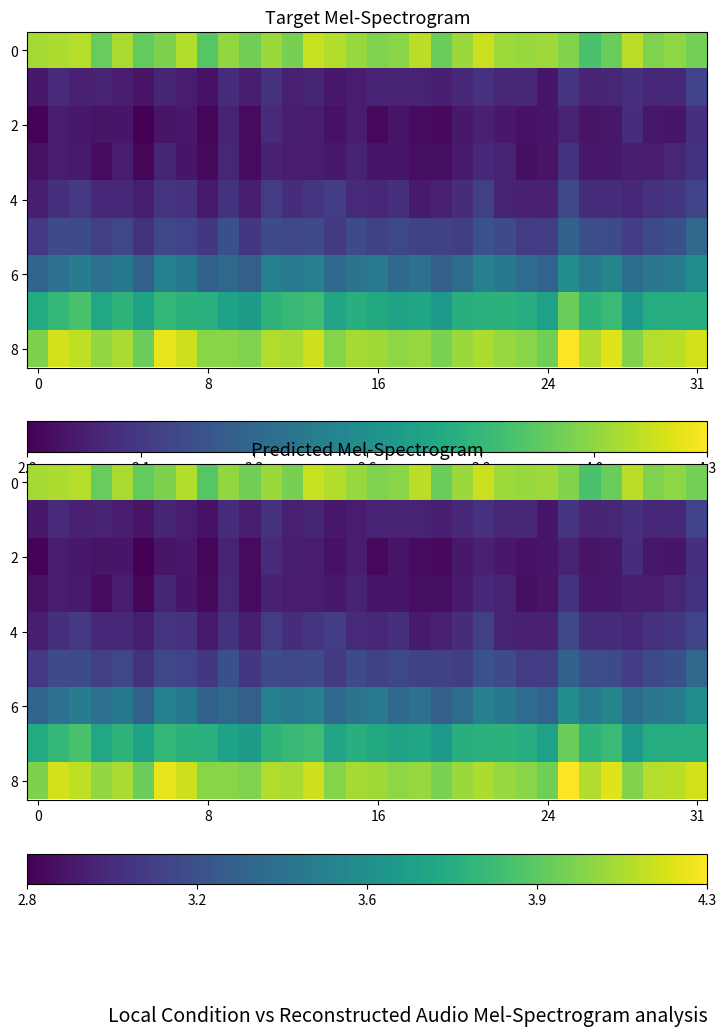

What is the smallest value displayed?

2.8